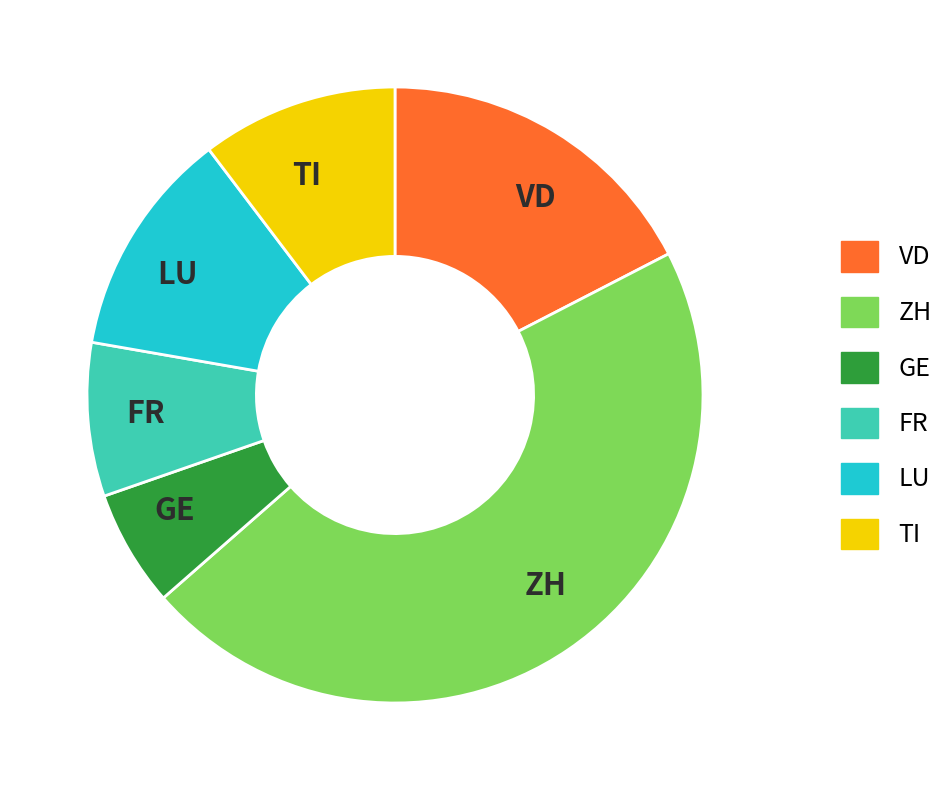

Combined, do FR and LU account for over 50%?

No